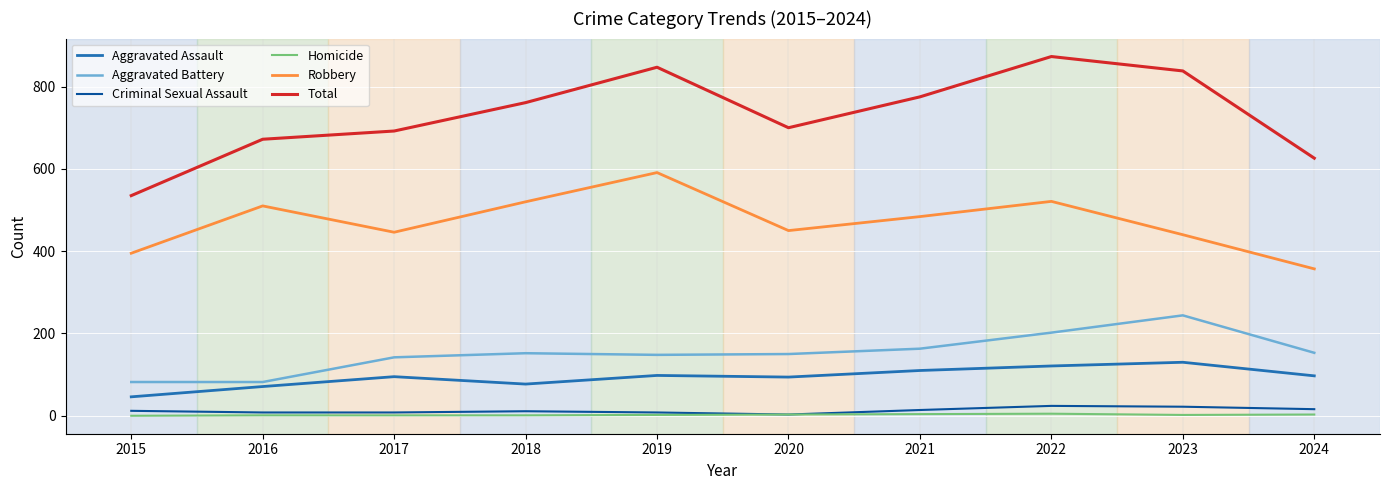

Which label corresponds to the largest value in the chart?

2022